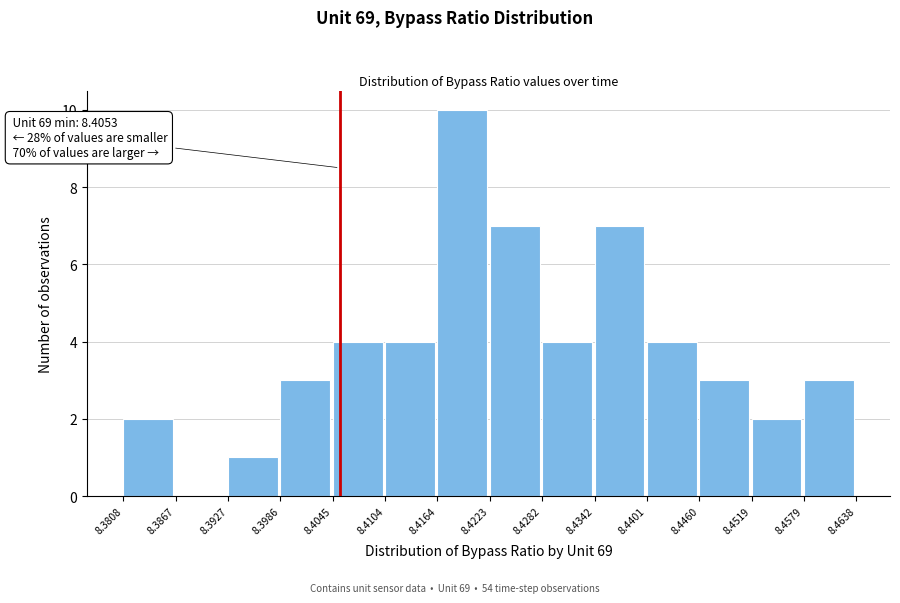

Which range on the x-axis has the tallest bar?

8.4164 to 8.4223